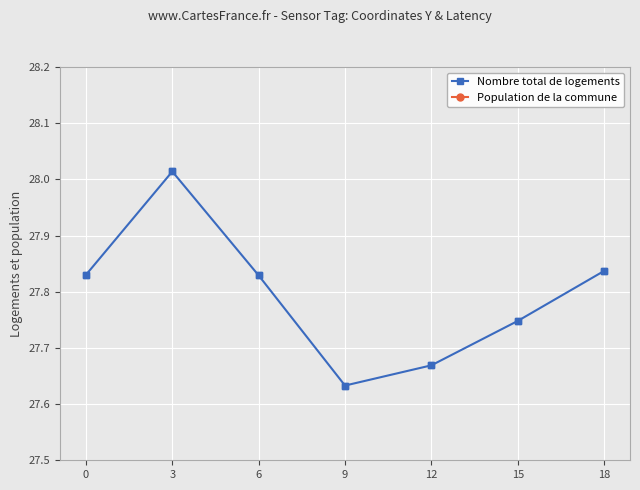

Approximately how many times larger is the value at 18 compared to 6?

1.0